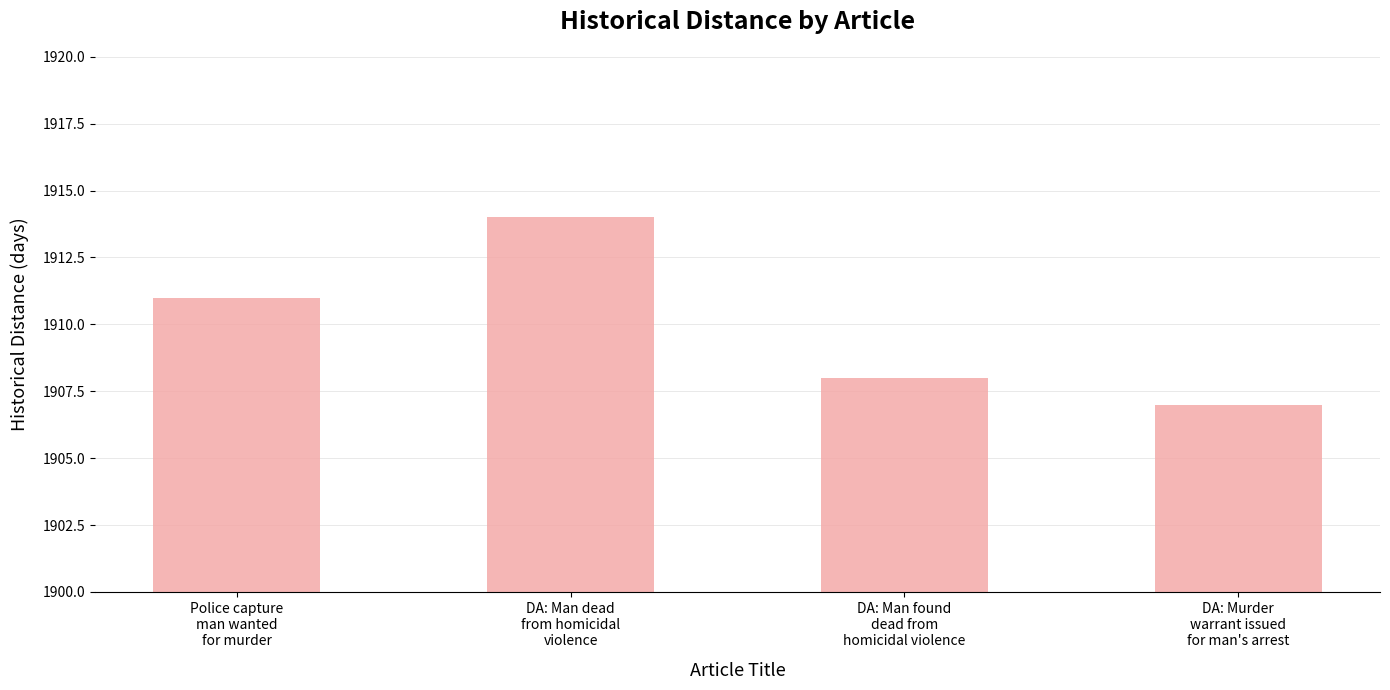

What is the label of the 1st bar from the right?

DA: Murder
warrant issued
for man's arrest